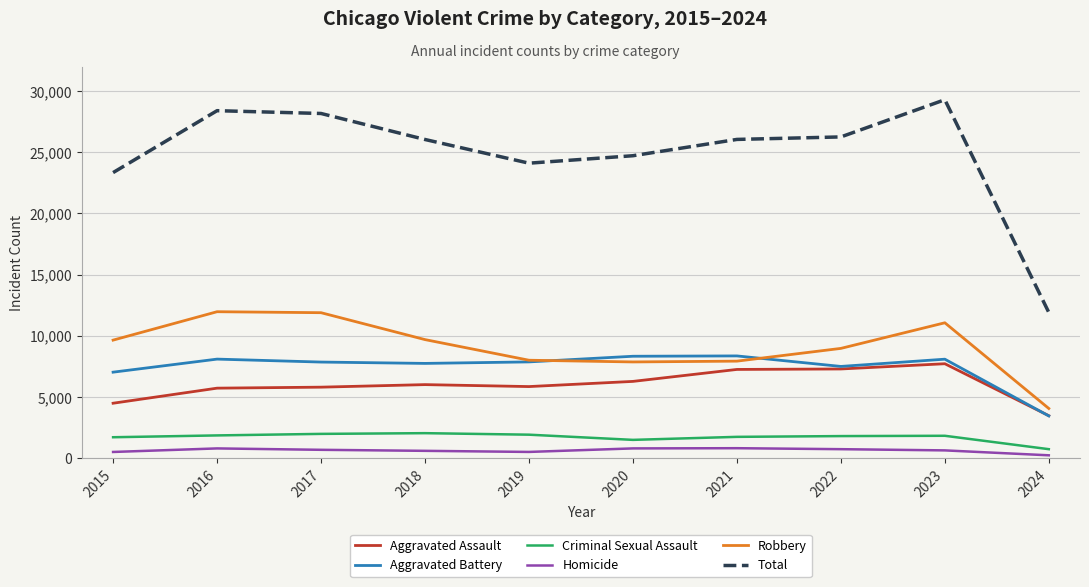

How many values in the Robbery series are below 9638?

5